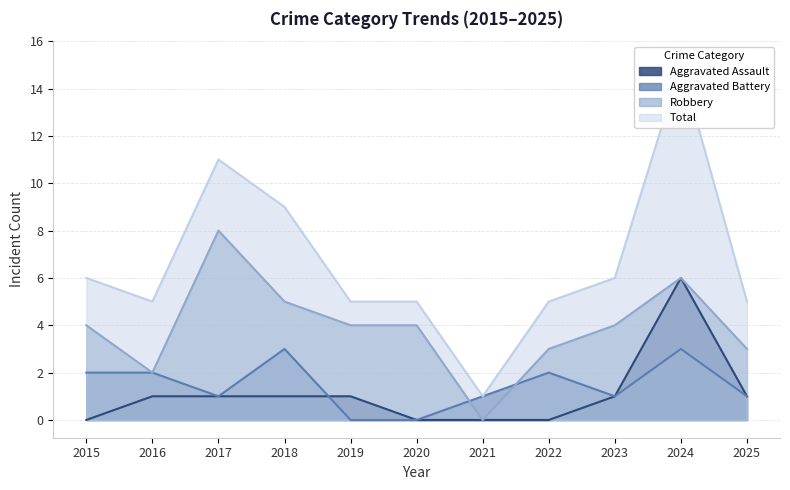

What is the lowest value of the Total series?

1